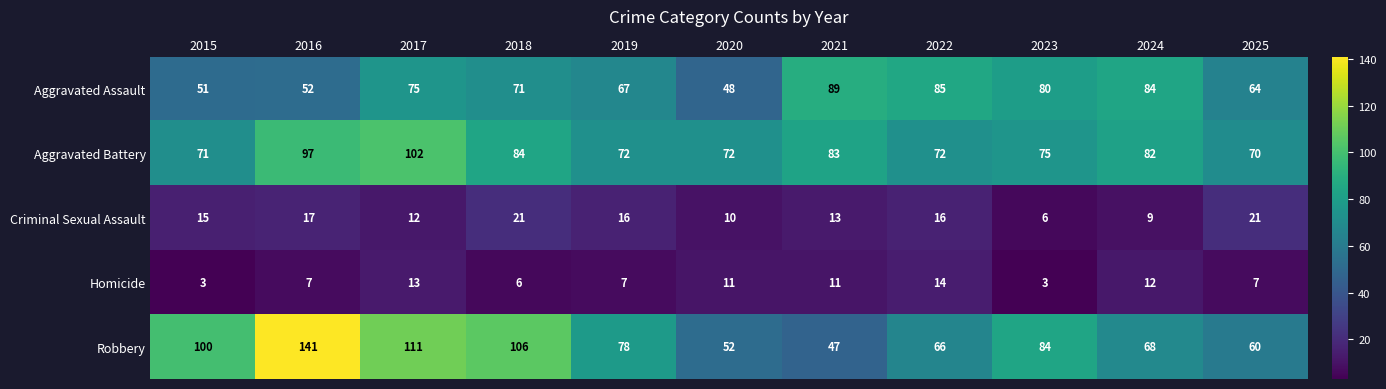

The Aggravated Battery series shows 176 at 2017. True or false?

False